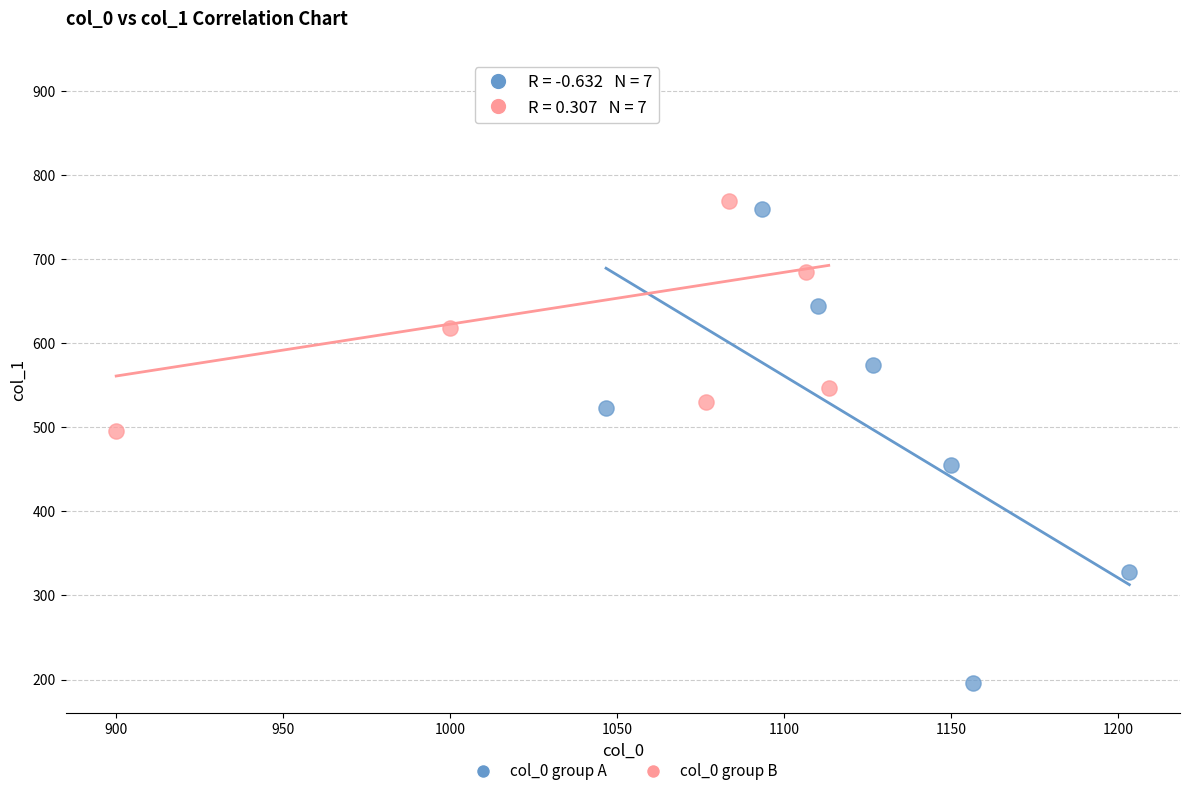

Which series contains the lowest Y value?

col_0 group A